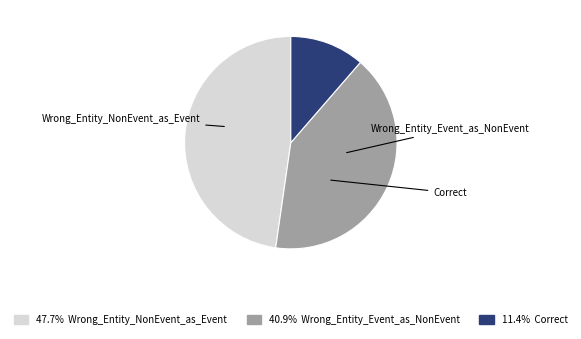

Combined, what portion of the pie is Correct and Wrong_Entity_NonEvent_as_Event?

59.1%